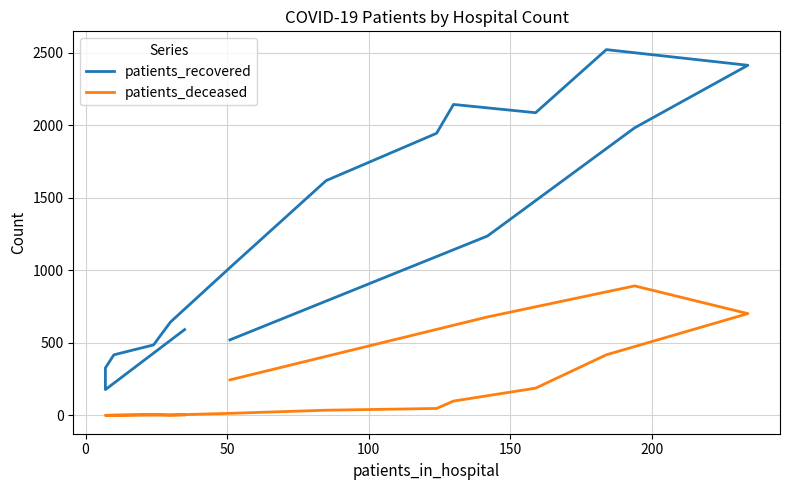

The patients_recovered series shows 332 at 7. True or false?

False